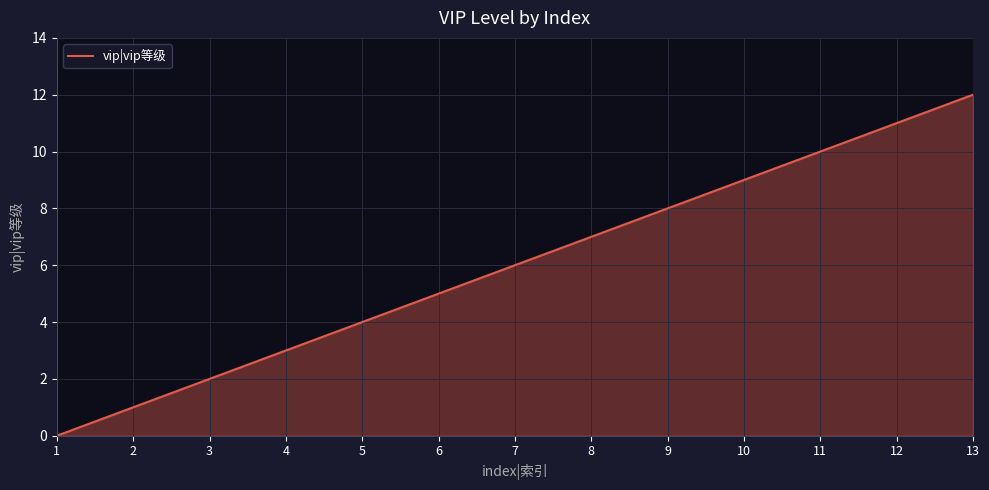

Reading left to right, extract all data points from this chart.

1=0	2=1	3=2	4=3	5=4	6=5	7=6	8=7	9=8	10=9	11=10	12=11	13=12